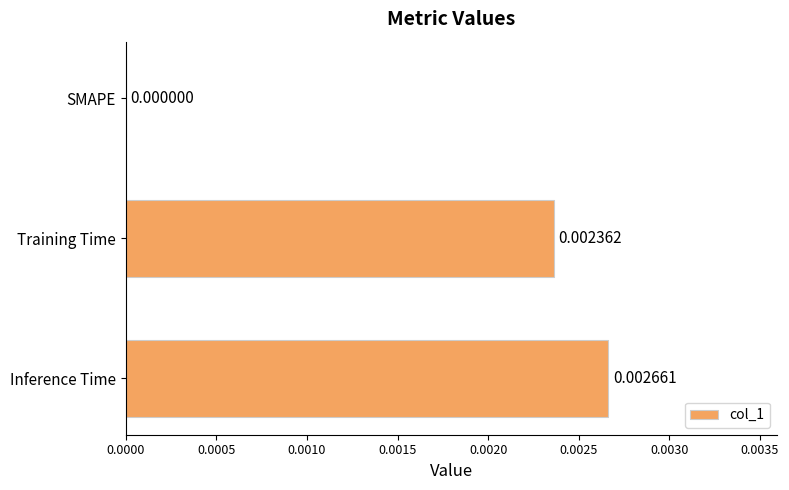

Which label corresponds to the largest value in the chart?

Inference Time